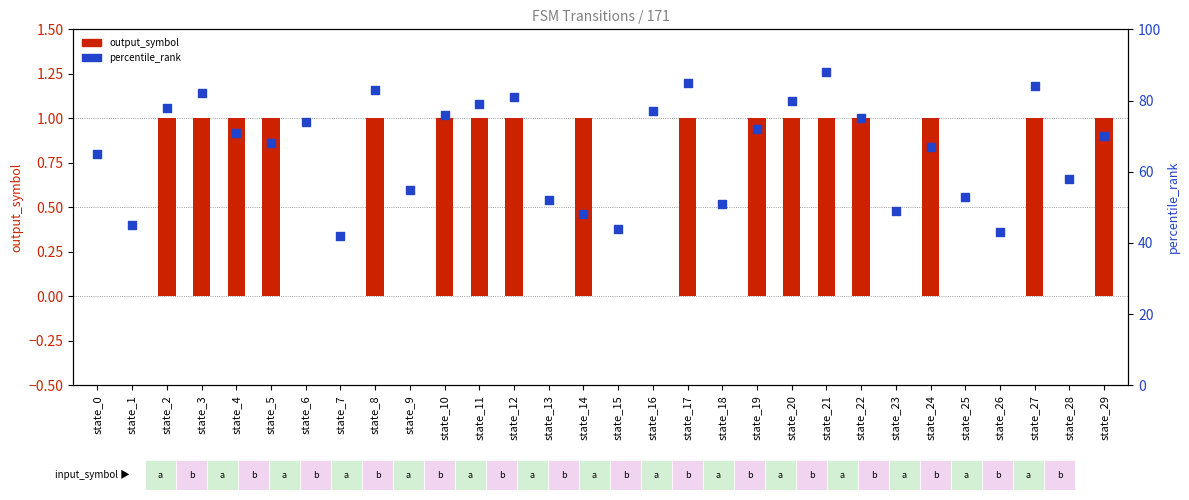

Which series reaches the minimum Y coordinate?

output_symbol